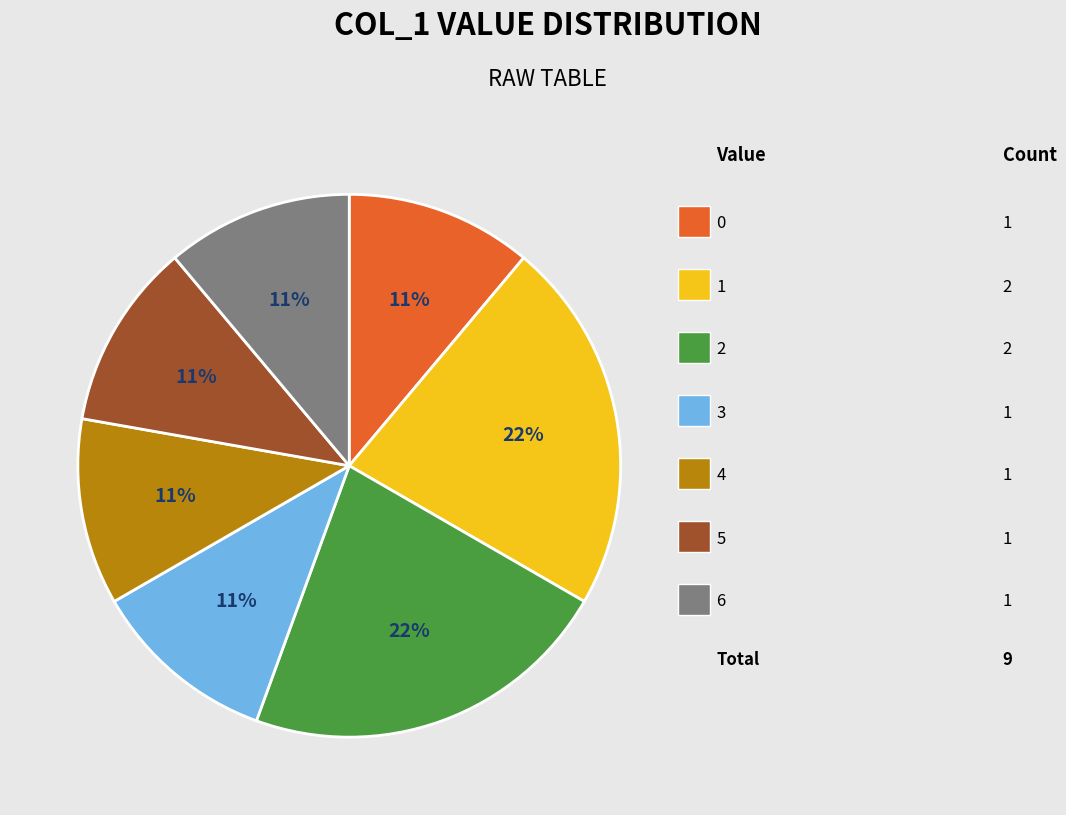

To the nearest percent, what is the difference between the largest and smallest slice percentages?

11%